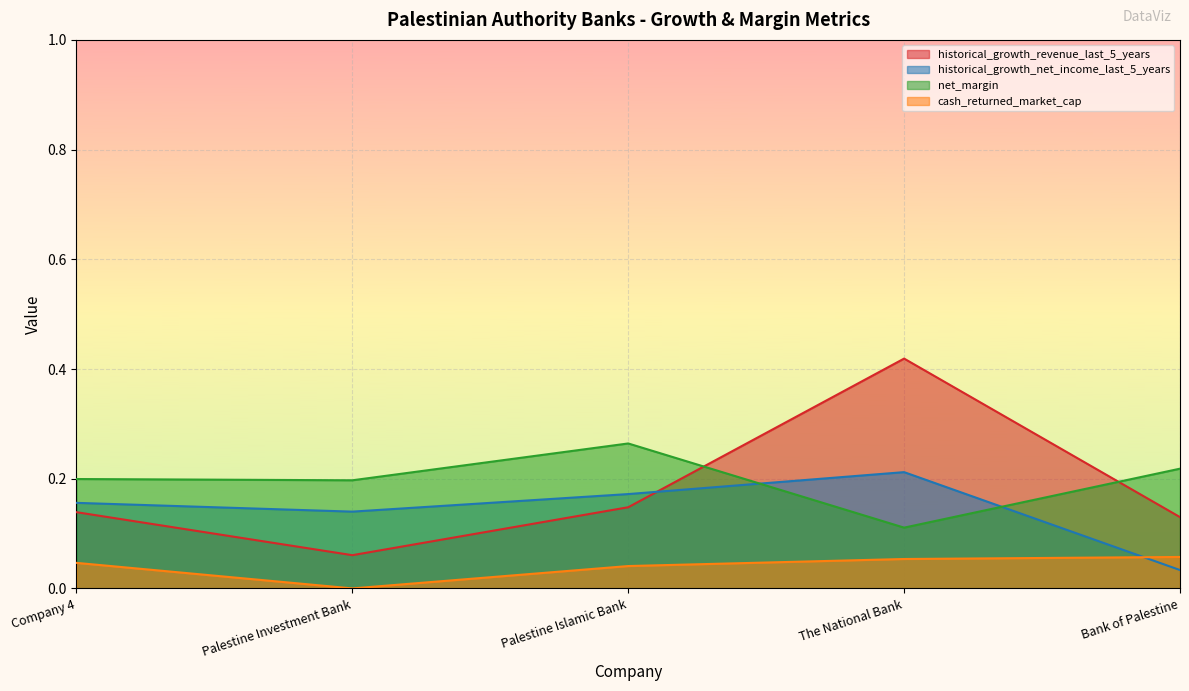

True or false: cash_returned_market_cap and net_margin intersect in this chart.

False